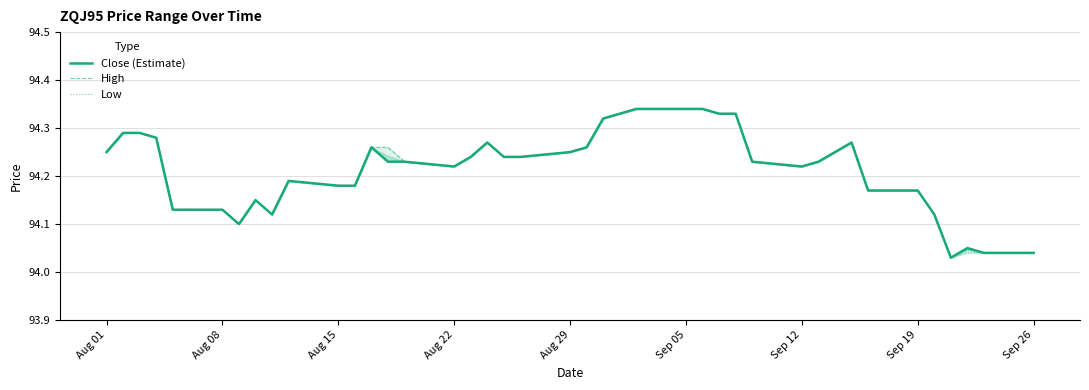

How many categories are shown in the chart?

40